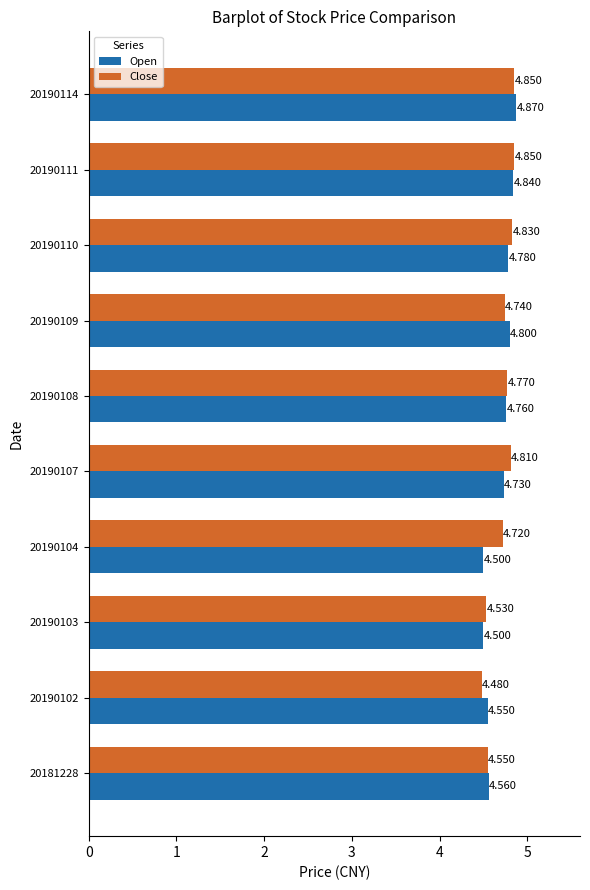

How many categories are shown in the chart?

10